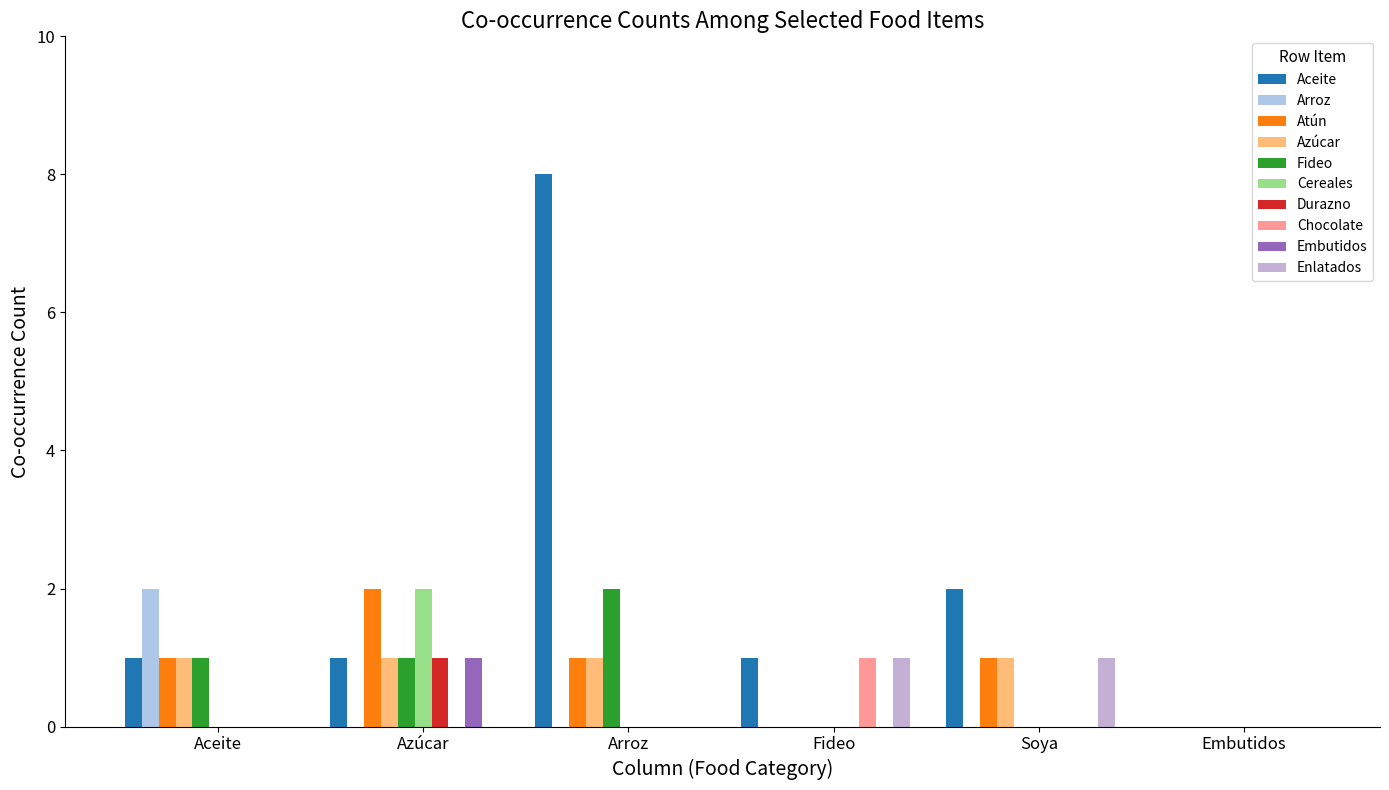

What are all the series names shown in the legend?

Aceite, Arroz, Atún, Azúcar, Fideo, Cereales, Durazno, Chocolate, Embutidos, Enlatados